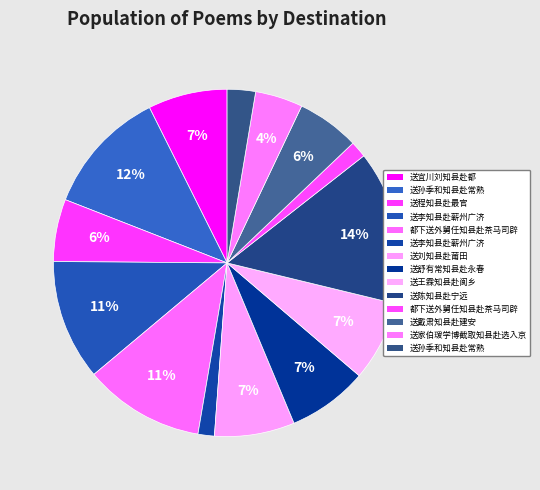

Which category has the smallest portion of the pie?

送李知县赴蕲州广济